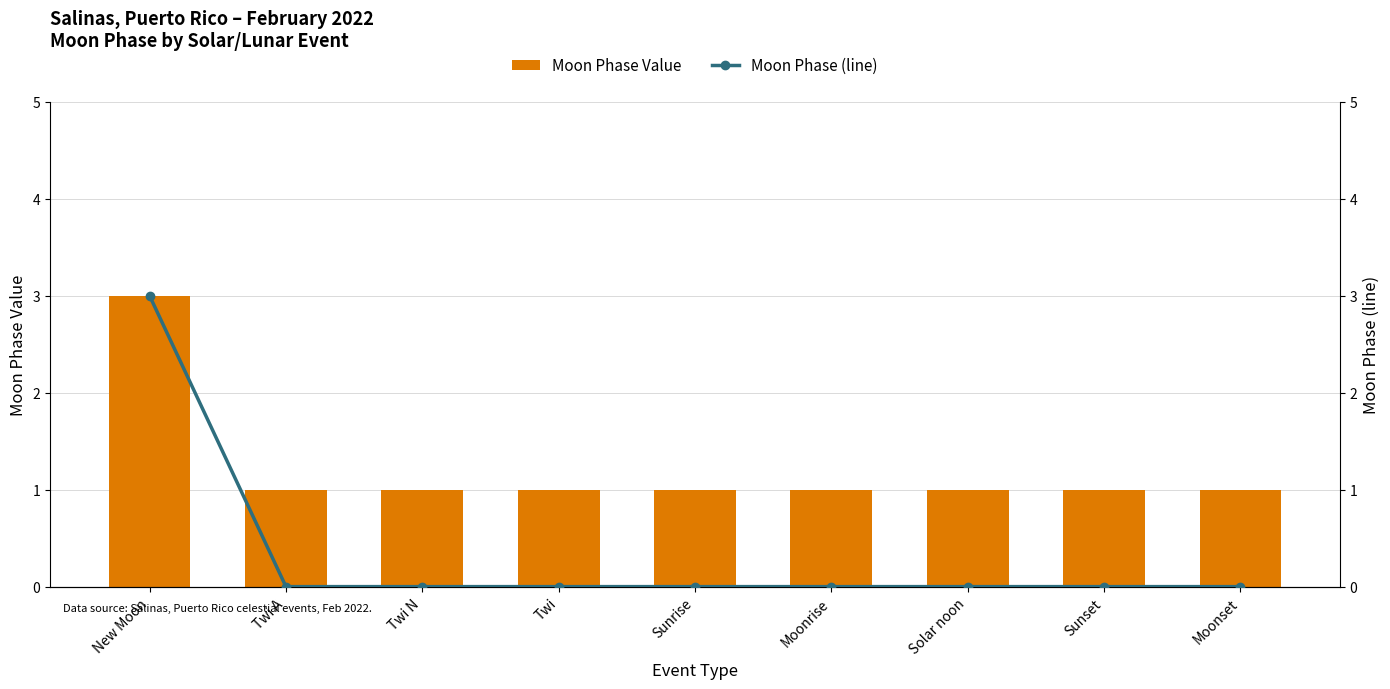

Which series changed the most between Solar noon and Sunset?

Moon Phase Value